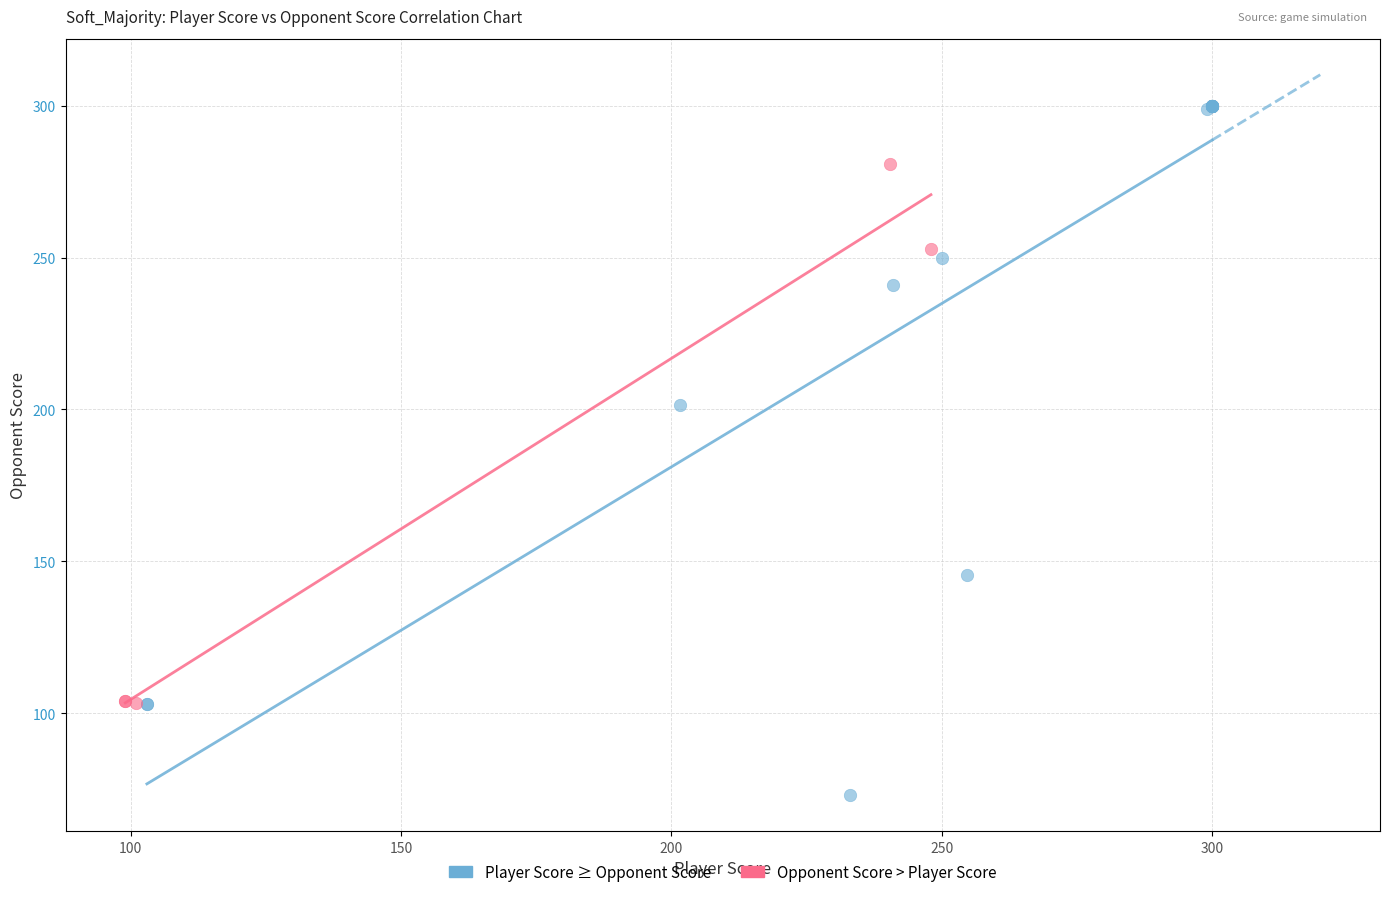

Which series has the largest Y range (max minus min)?

Player Score ≥ Opponent Score